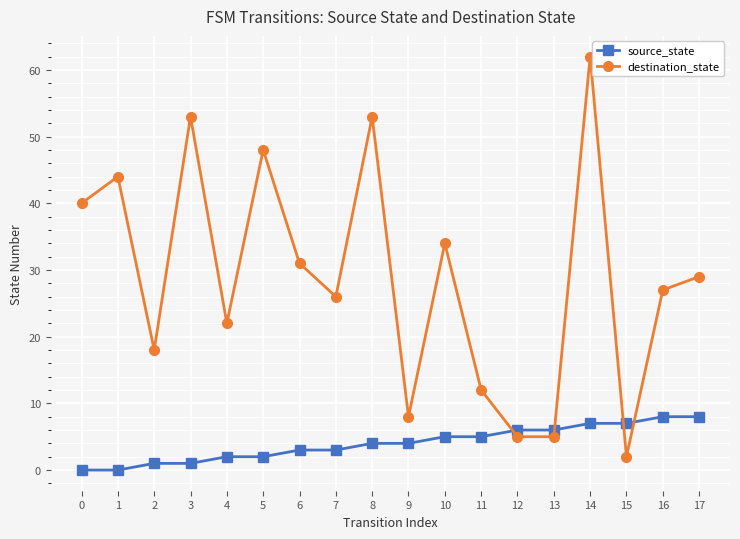

Reading left to right, extract all data points from this chart.

source_state: 0	0	1	1	2	2	3	3	4	4	5	5	6	6	7	7	8	8
destination_state: 40	44	18	53	22	48	31	26	53	8	34	12	5	5	62	2	27	29